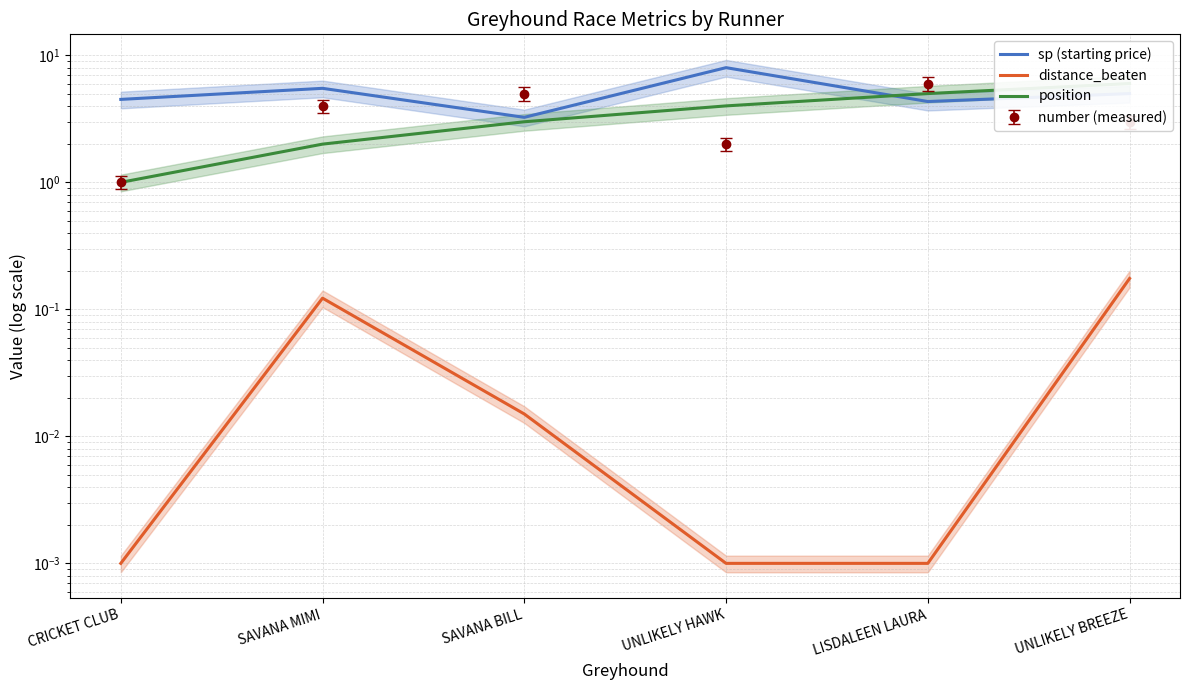

What is the minimum value for position?

1.0